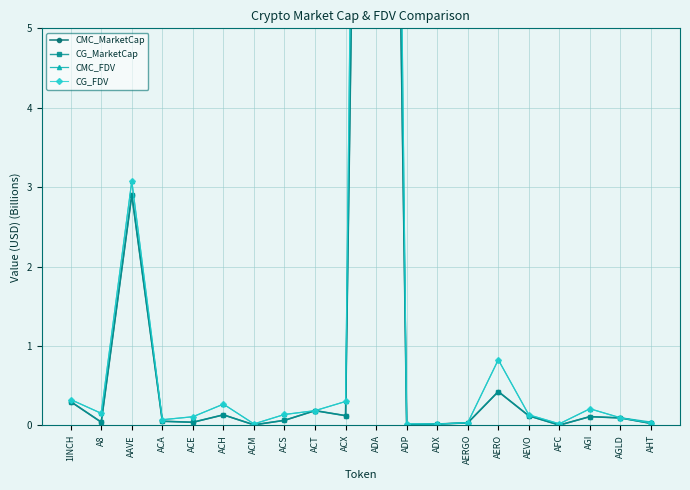

What is the difference between the maximum and minimum values in the CG_FDV series?

33.5